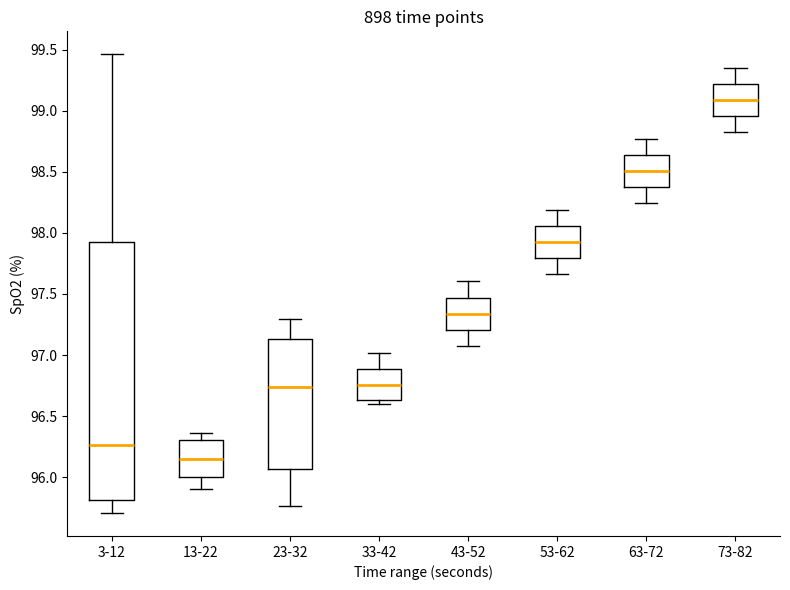

Which box's median line is the lowest?

13-22